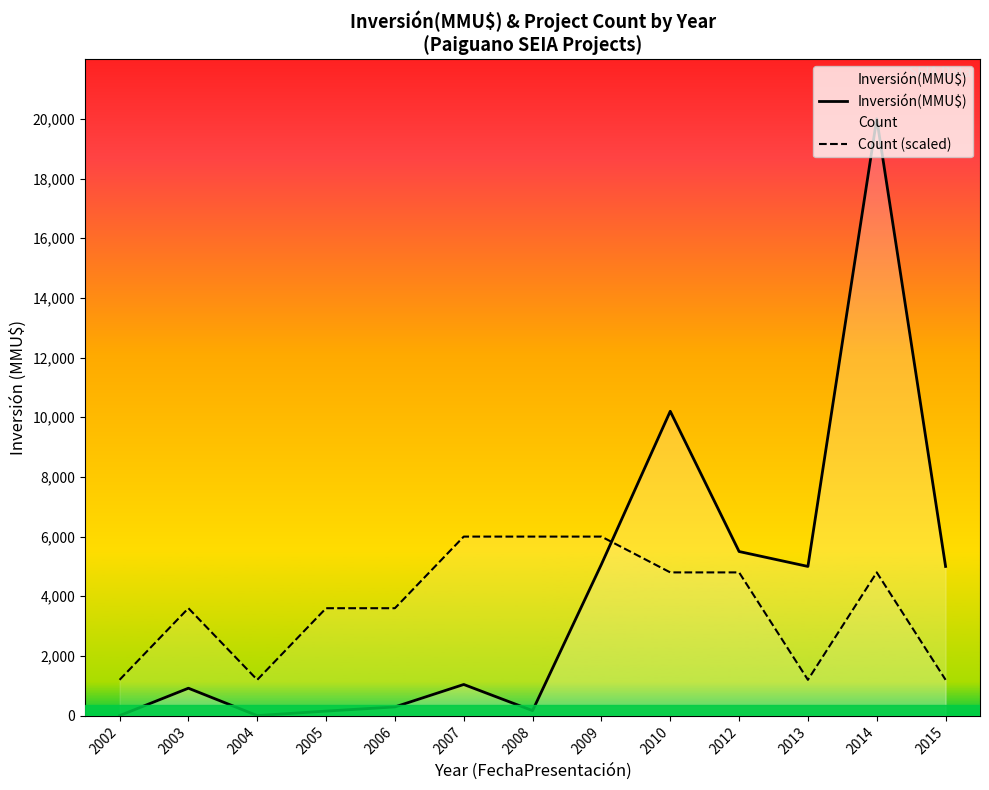

Which category has the highest value in the Inversión(MMU$) series?

2014